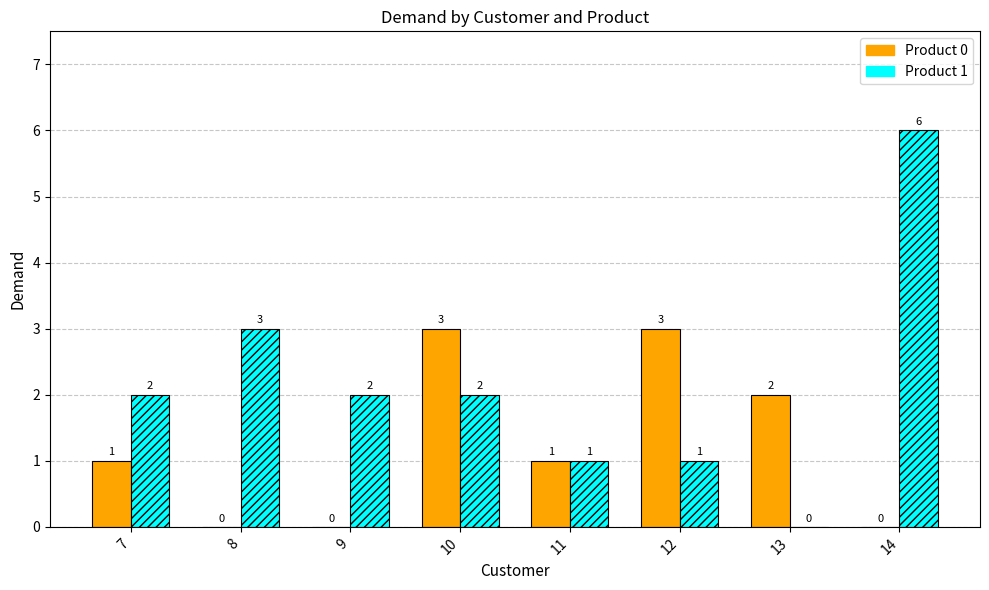

Which category has the highest value across all series?

14